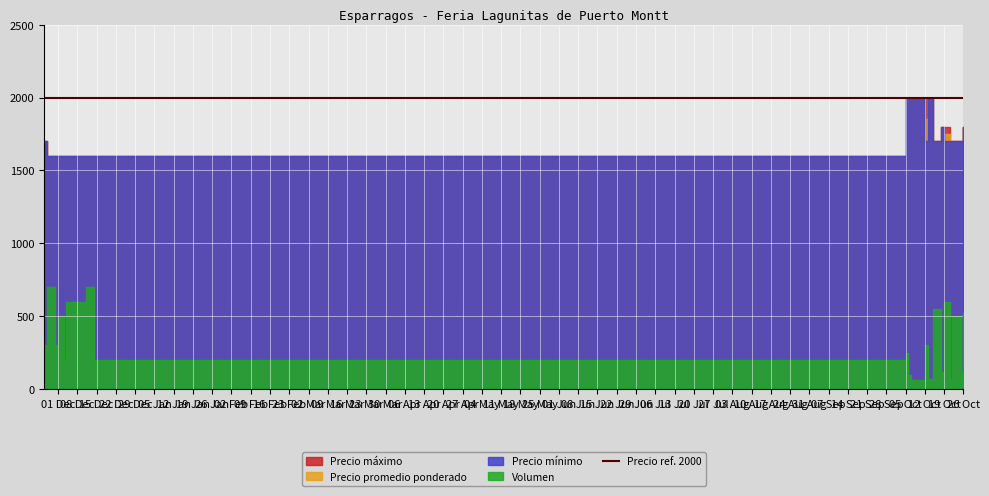

True or false: Precio maximo and Precio promedio ponderado cross at least once.

False